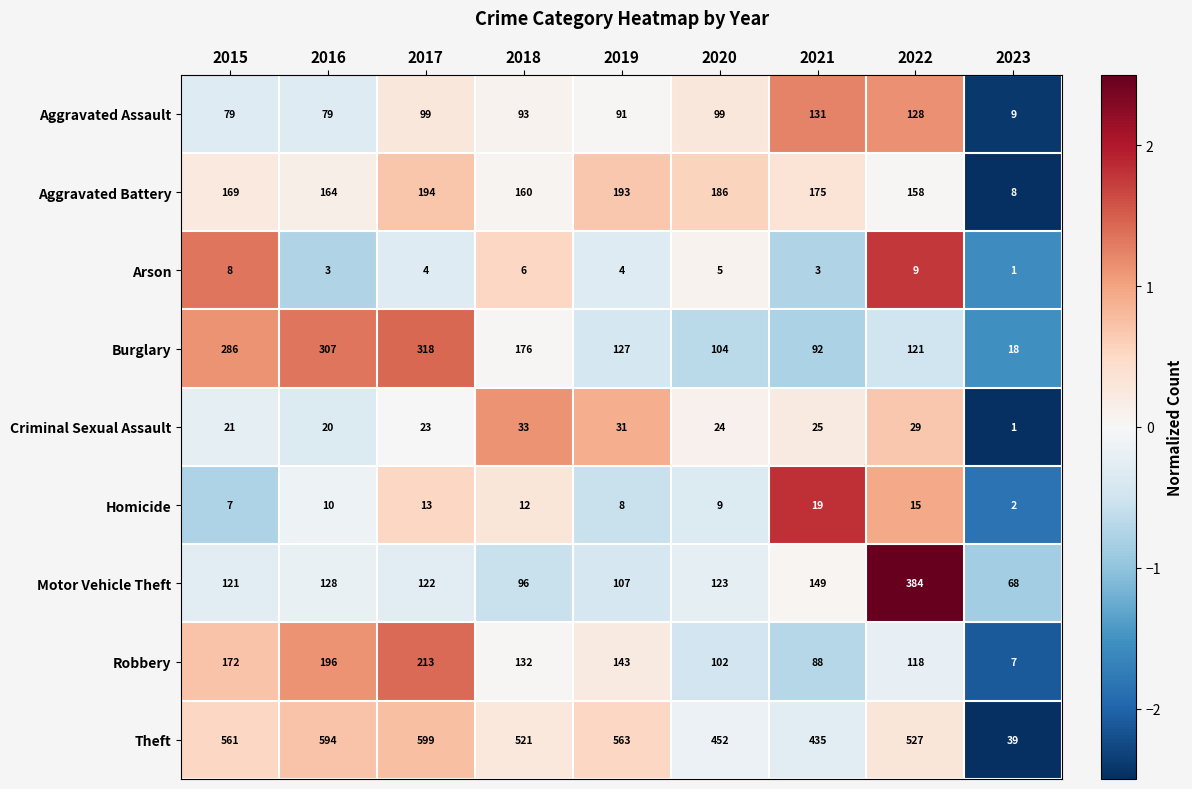

How many values in the Burglary series are below 127?

4